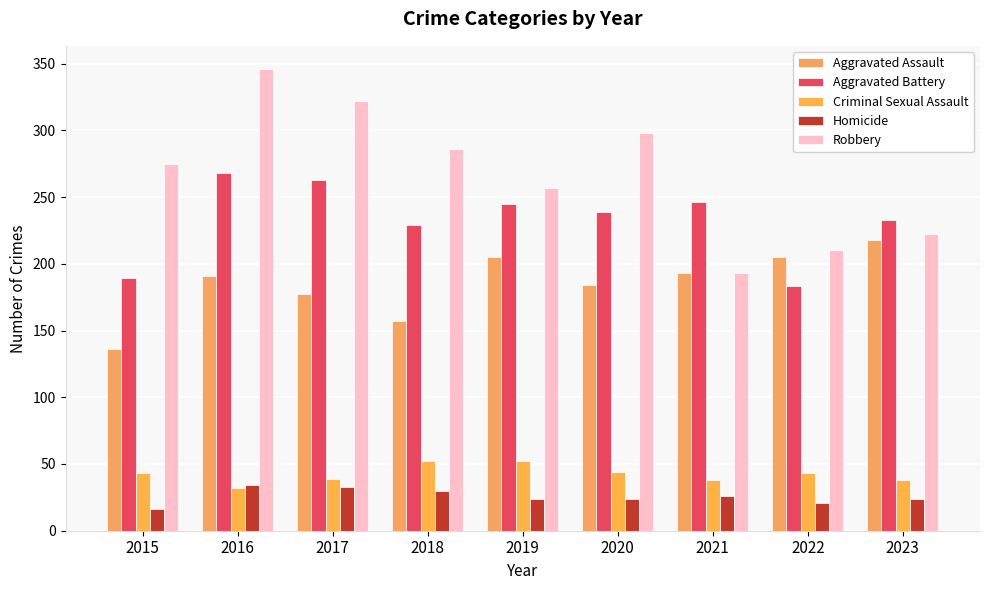

Count the number of data series in this chart.

5